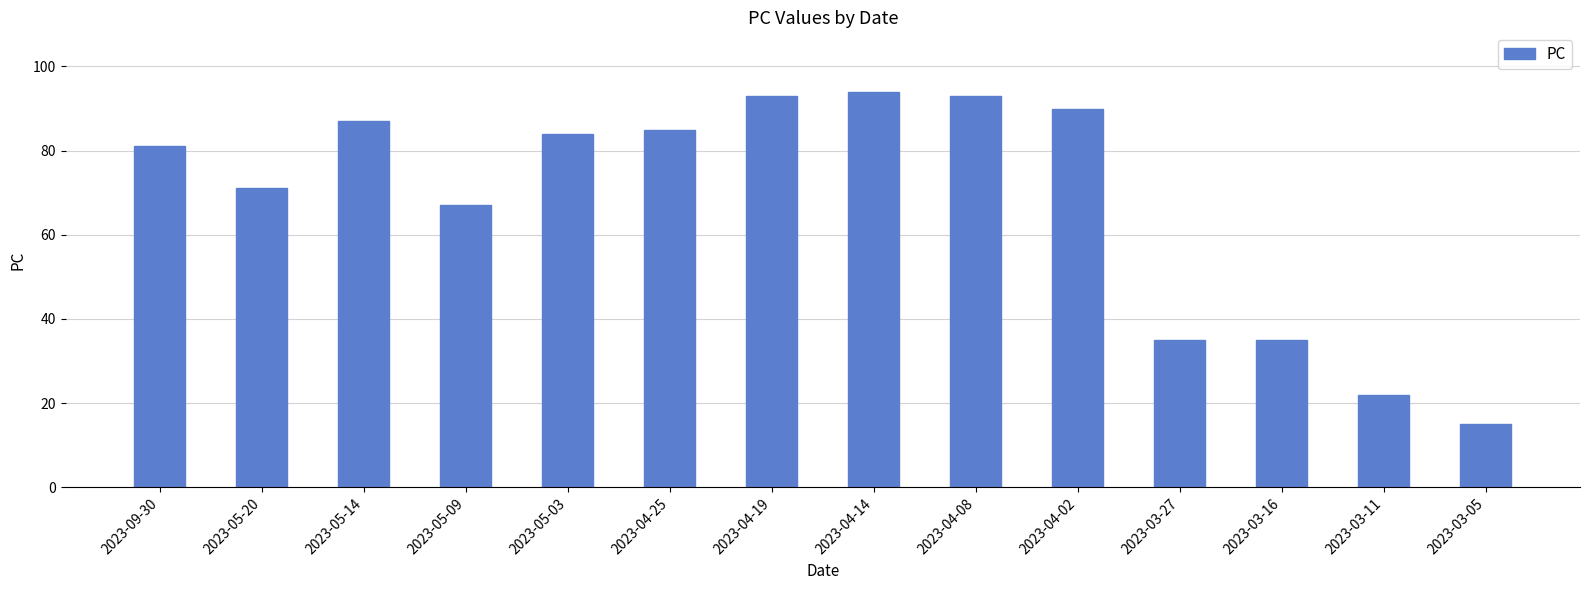

Where is the data nearest to the value 54?

2023-05-09